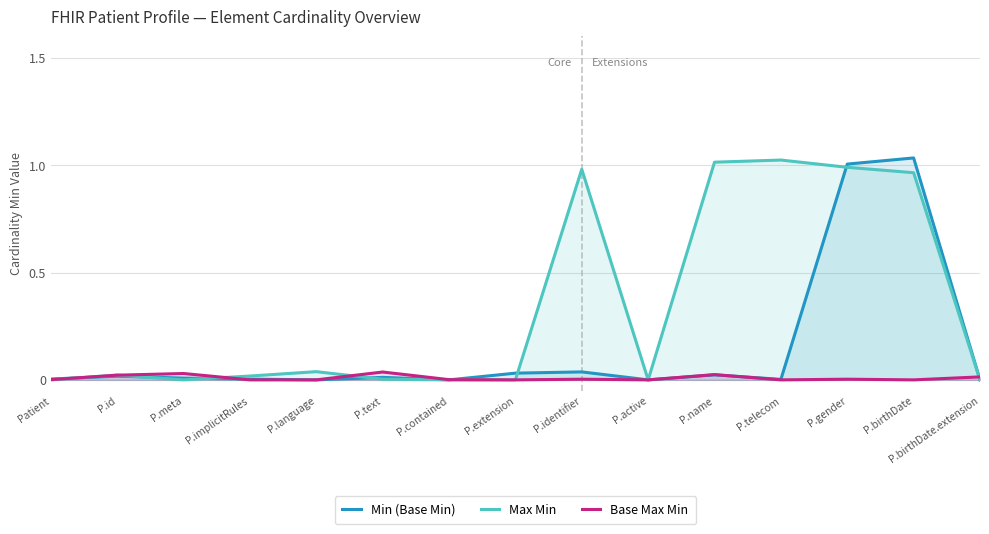

Between Patient and P.meta, which series saw the biggest shift?

Base Max Min